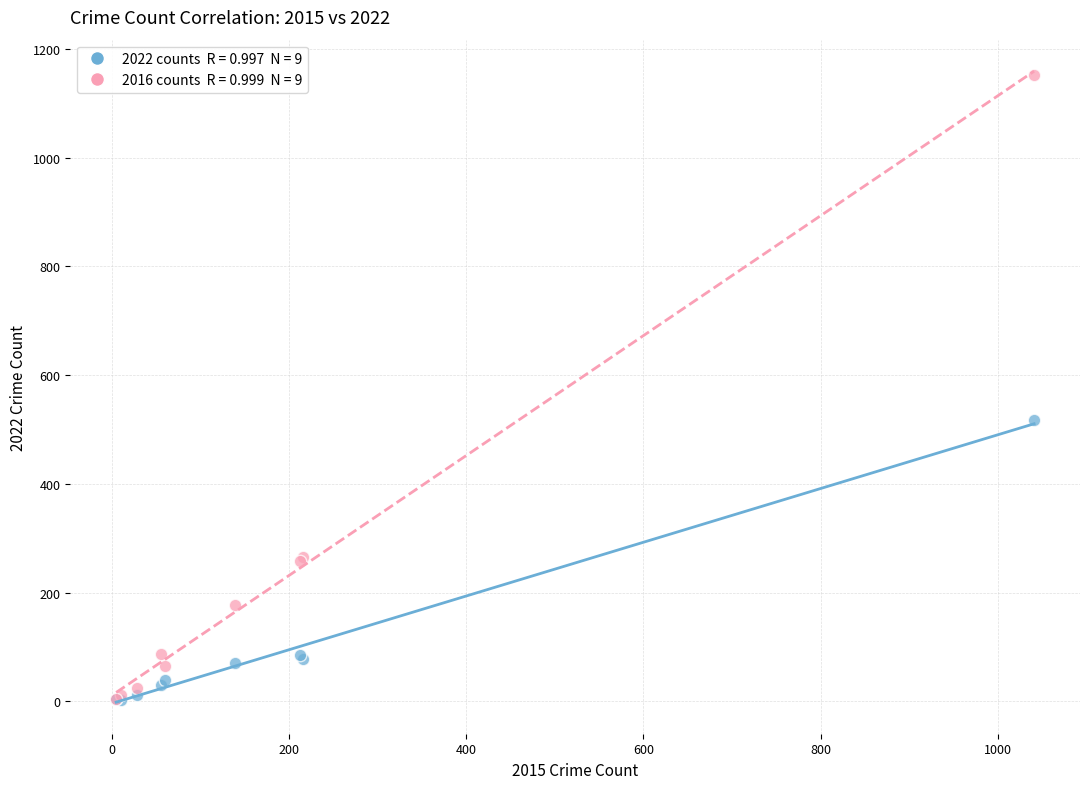

Across all series, what Y value is closest to 576?

517